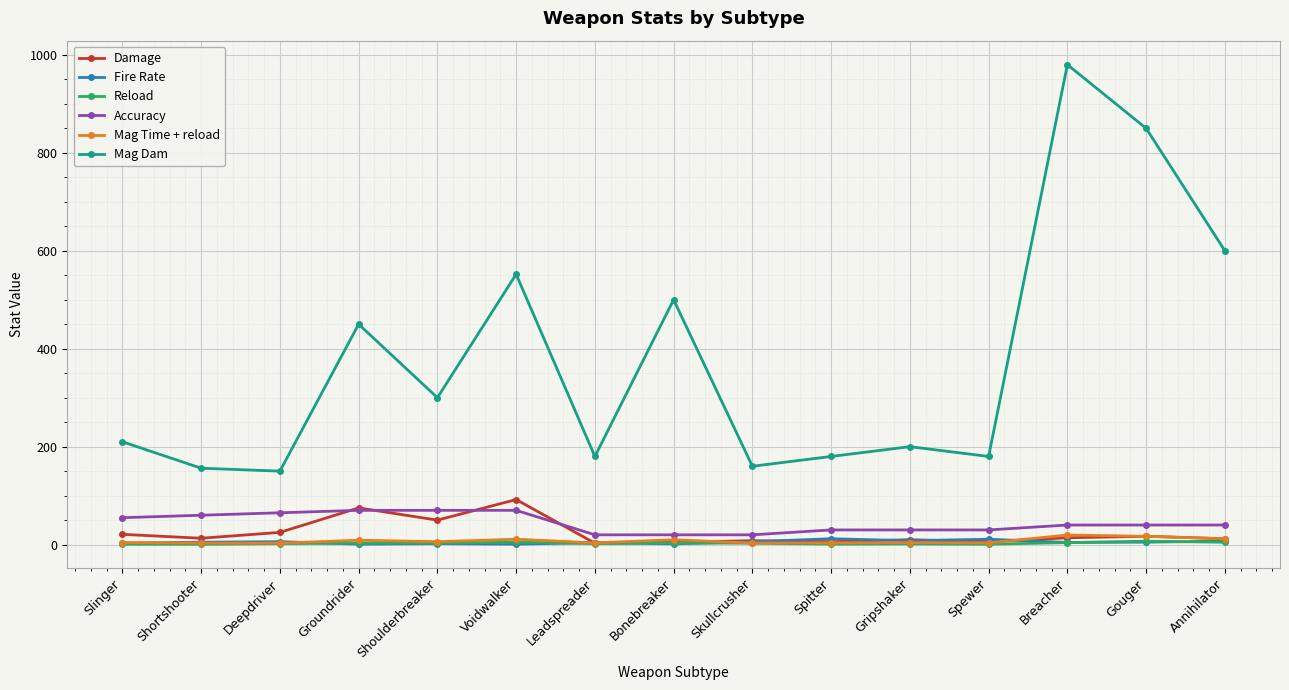

How many interior local valleys does the Mag Dam series have?

5